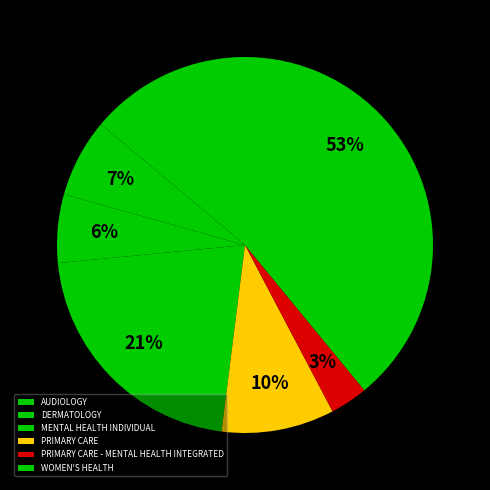

Do PRIMARY CARE - MENTAL HEALTH INTEGRATED and WOMEN'S HEALTH together represent more than half of the pie?

Yes